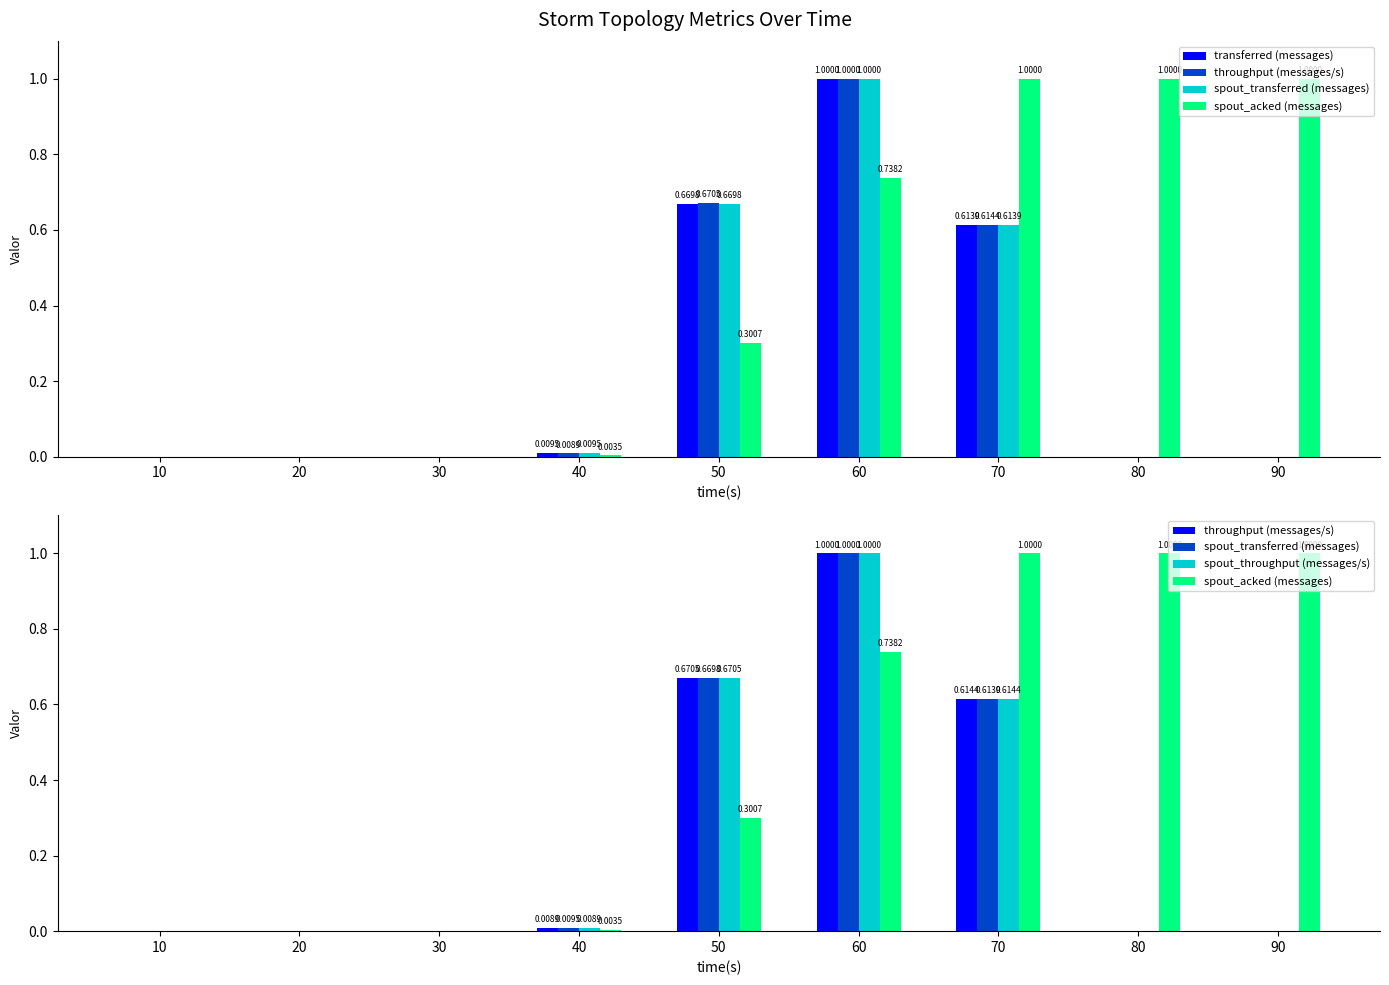

List the labels in order of spout_transferred (messages) value, largest first.

60, 50, 70, 40, 10, 20, 30, 80, 90